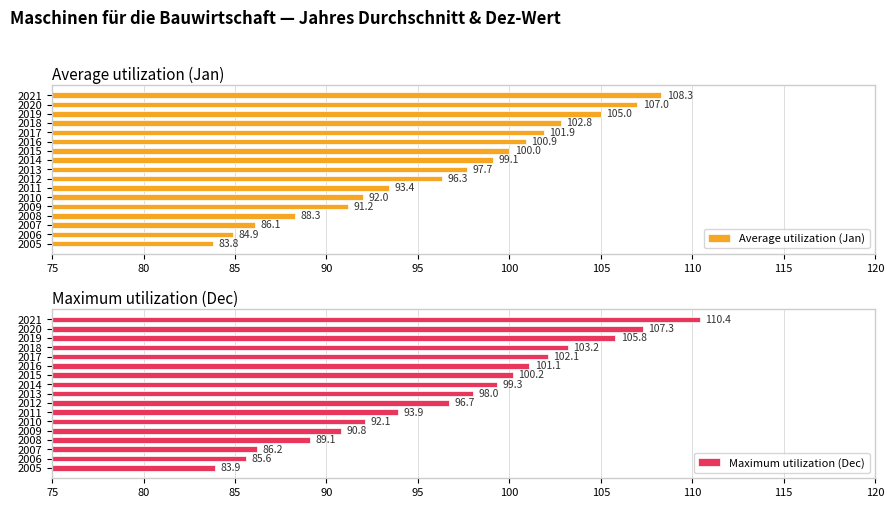

List the labels in order of Average utilization (Jan) value, smallest first.

2005, 2006, 2007, 2008, 2009, 2010, 2011, 2012, 2013, 2014, 2015, 2016, 2017, 2018, 2019, 2020, 2021